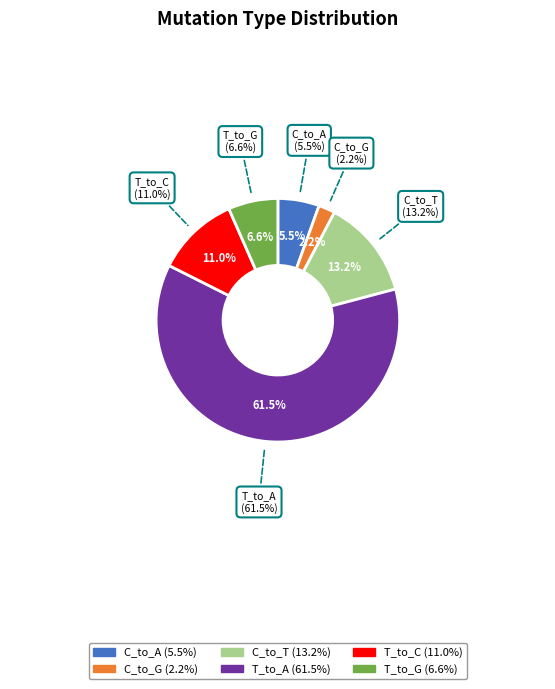

Does T_to_A represent more than half of the total?

Yes